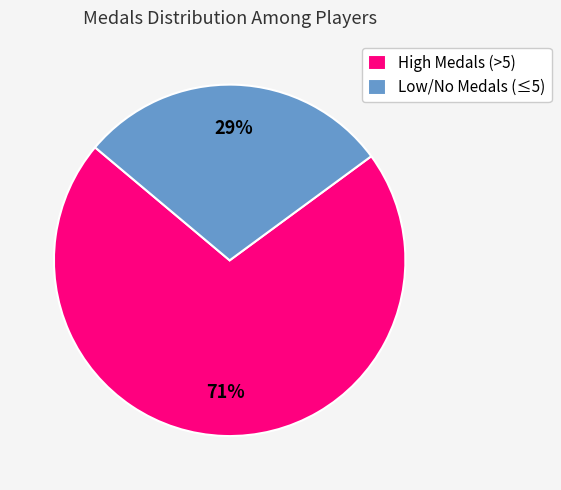

The High Medals (>5) slice represents 71% of the pie. True or false?

True